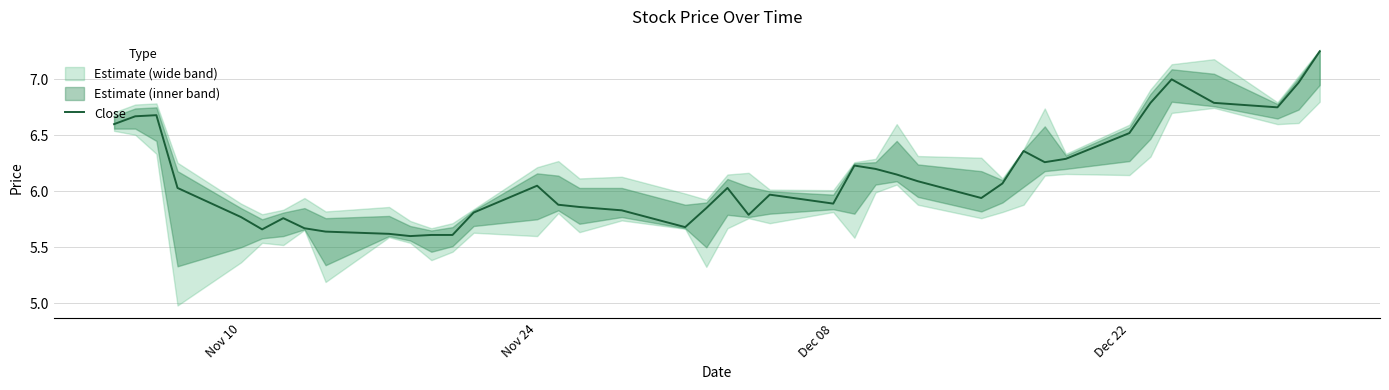

What is the smallest value displayed?

5.6